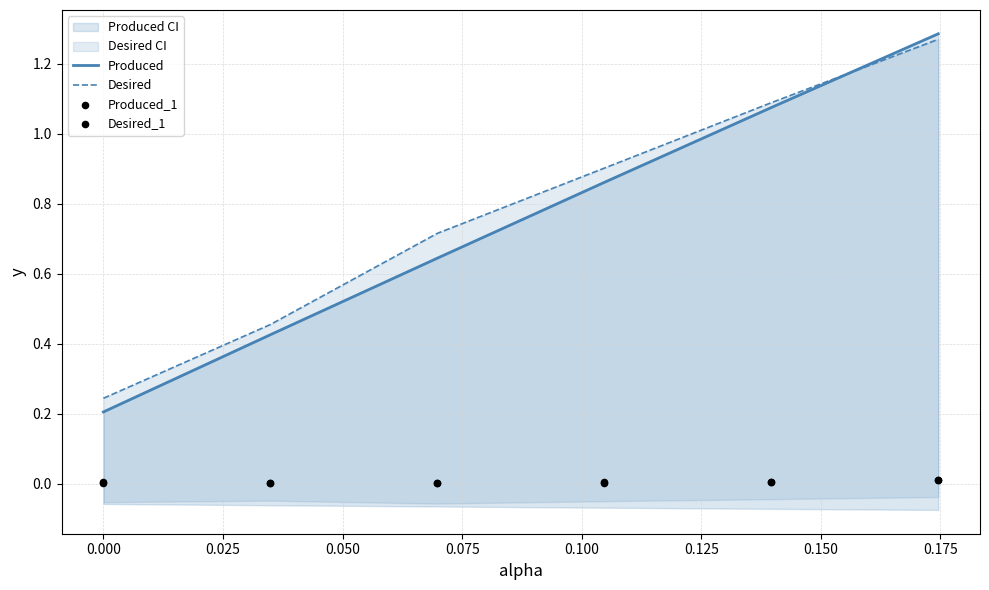

Which series contains the lowest Y value?

Desired_1